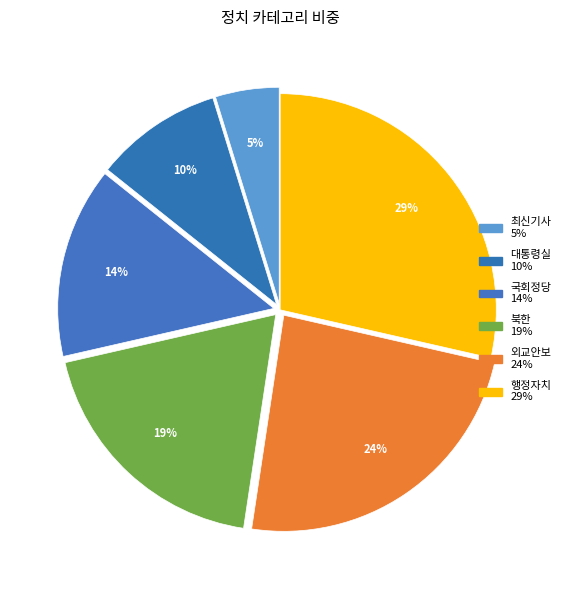

Combined, do 대통령실 and 북한 account for over 50%?

No